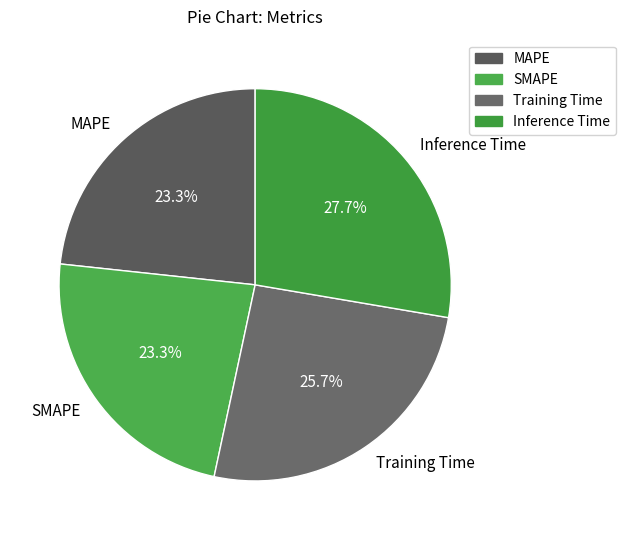

Does SMAPE account for over 50% of the chart?

No